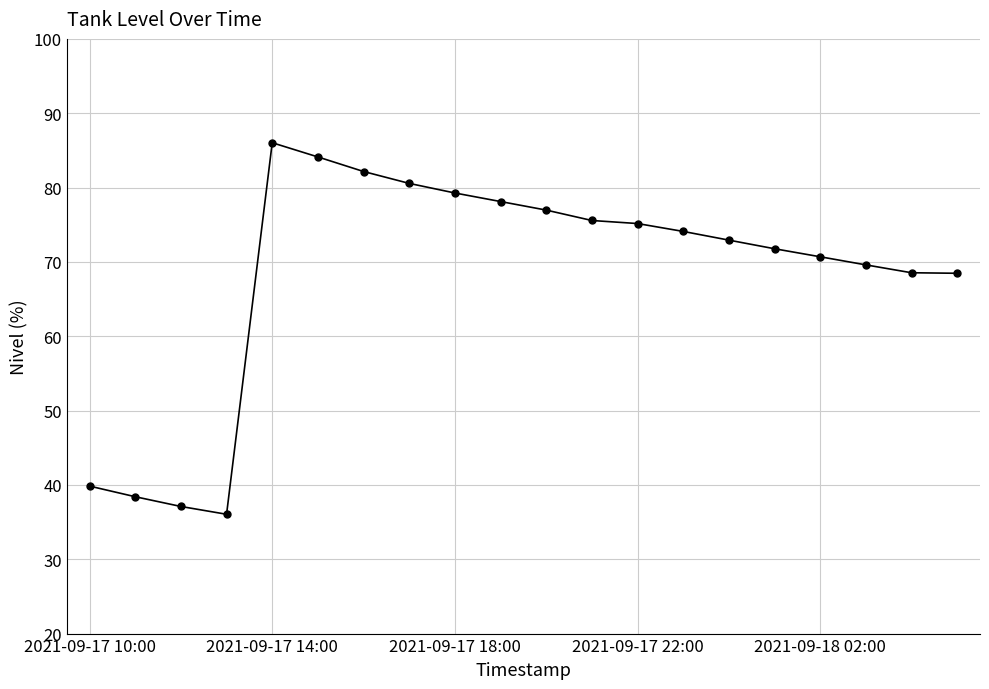

What is the difference between the maximum and second lowest values?

48.9